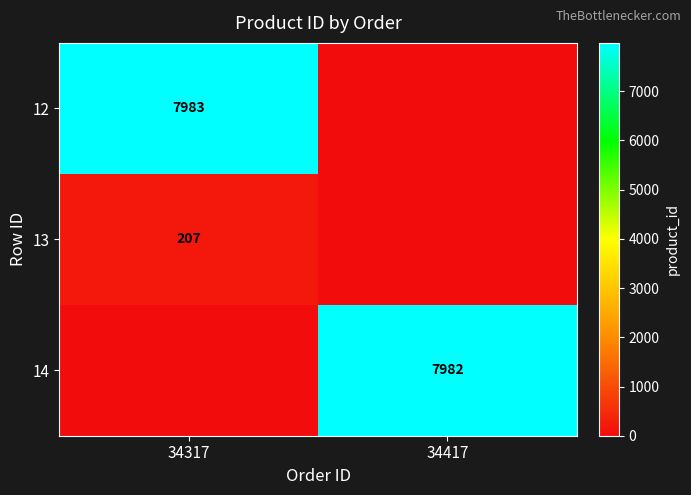

The 13 series shows 361 at 34317. True or false?

False